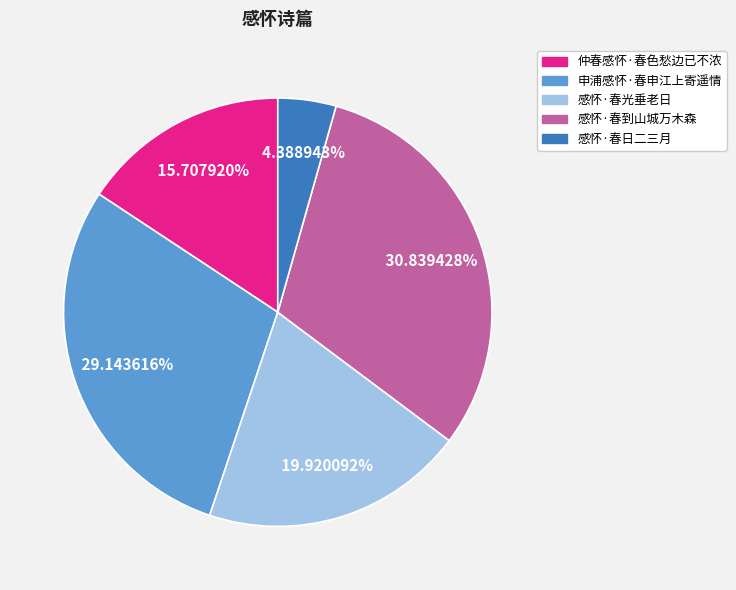

What is the largest slice in the pie chart?

感怀·春到山城万木森